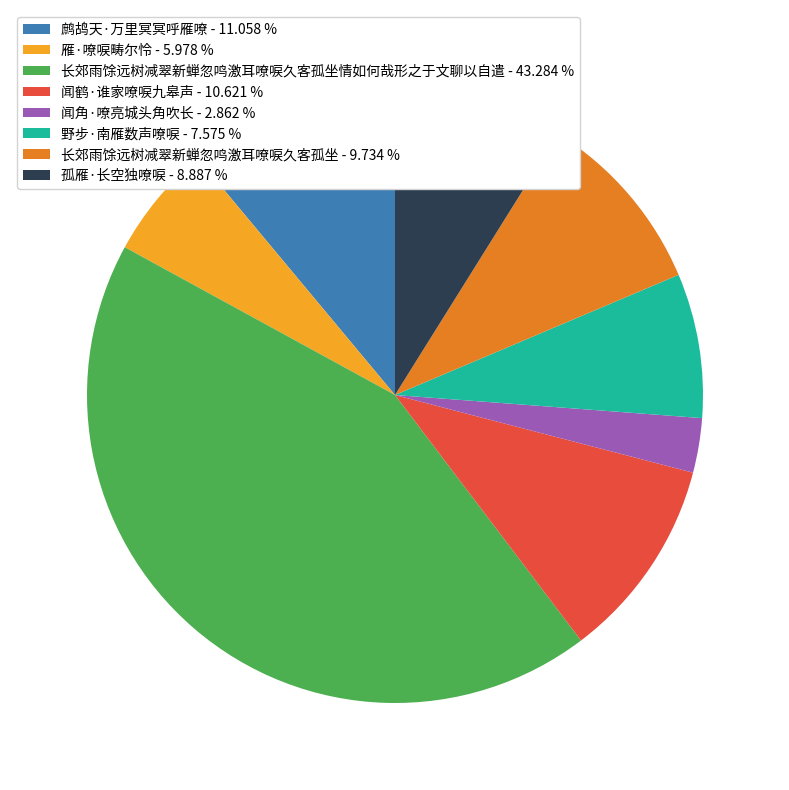

Do 孤雁·长空独嘹唳 - 8.887 % and 闻鹤·谁家嘹唳九皋声 - 10.621 % together represent more than half of the pie?

No